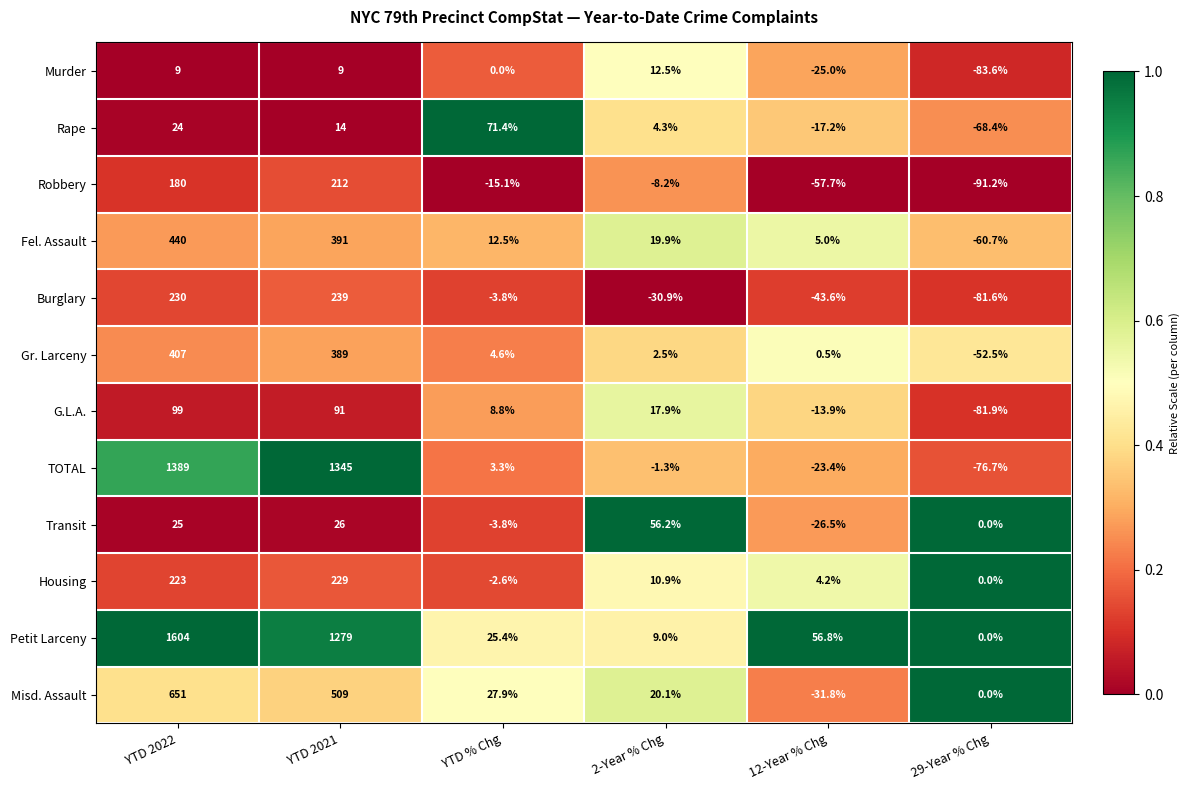

What is the spread (max minus min) of values at YTD % Chg?

86.5